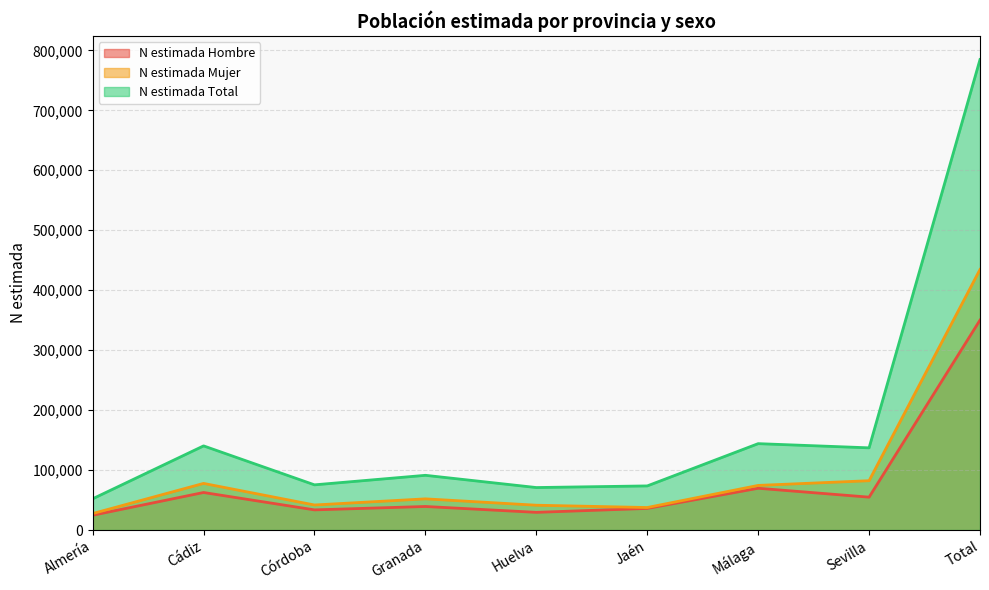

List the series in order of their overall mean, highest first.

N estimada Total, N estimada Mujer, N estimada Hombre